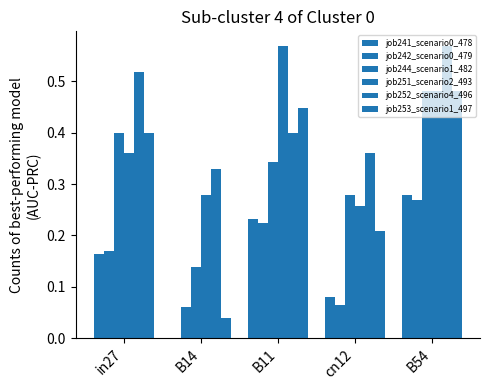

The job252_scenario4_496 series shows 0.1 at cn12. True or false?

False